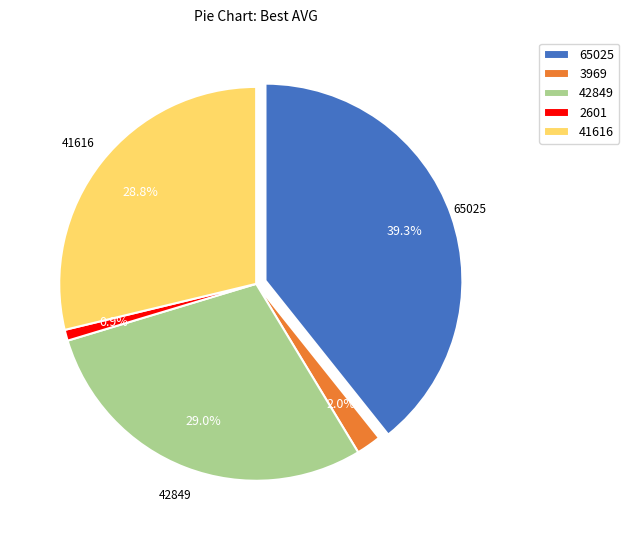

To the nearest percent, what is the difference between the 3969 and 2601 slice percentages?

1%